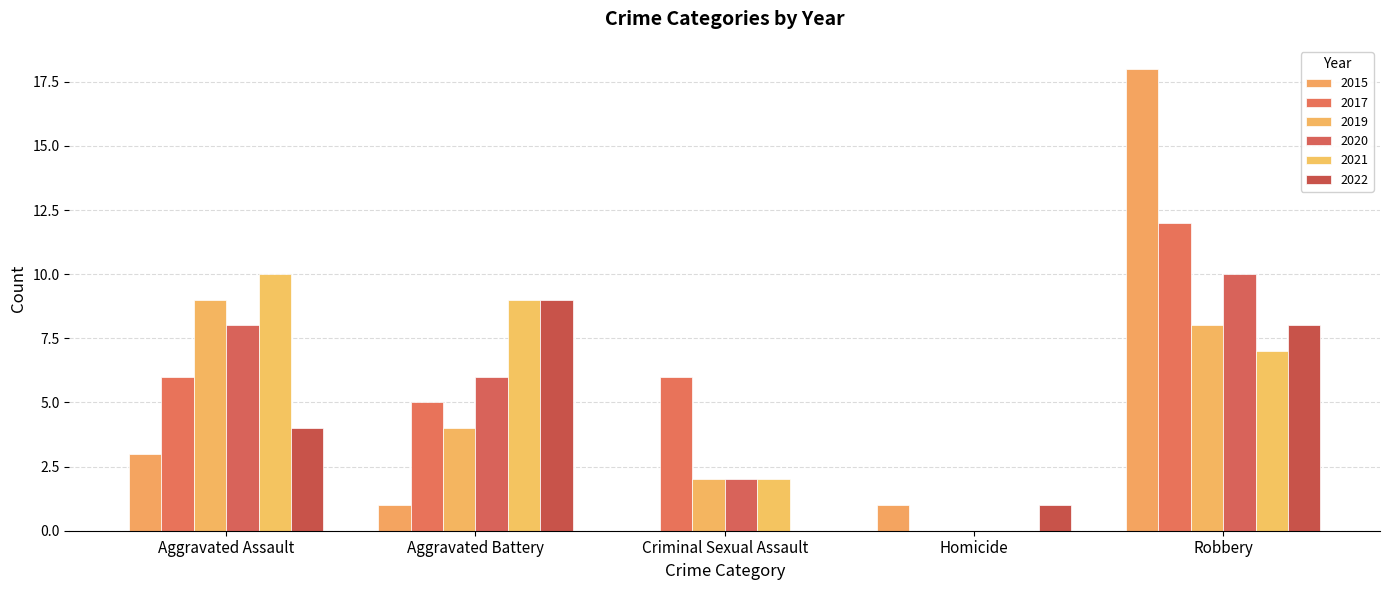

Rank the series at Aggravated Assault from highest to lowest value.

2021, 2019, 2020, 2017, 2022, 2015